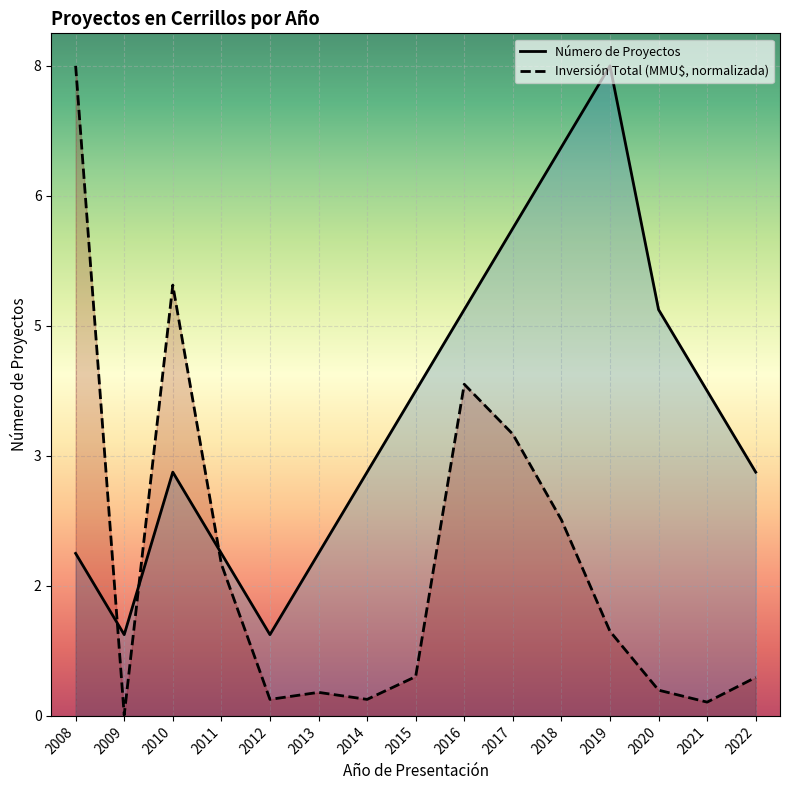

What is the difference between the Número de Proyectos values at 2016 and 2010?

2.0